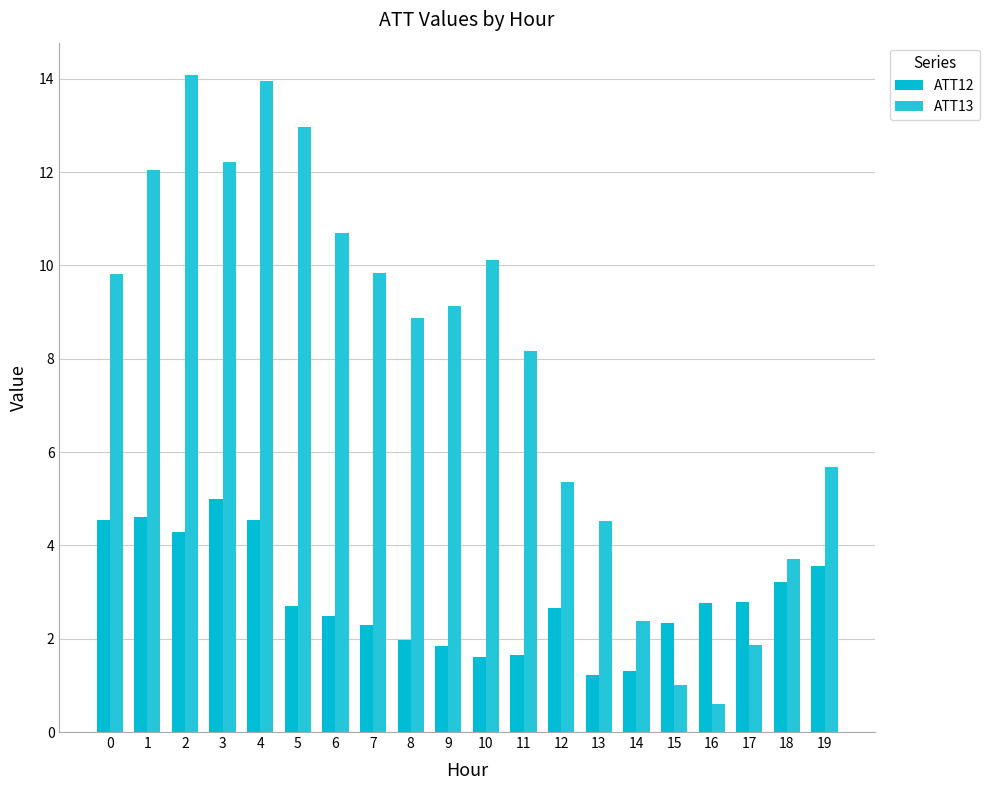

Count the number of categories in the chart.

20